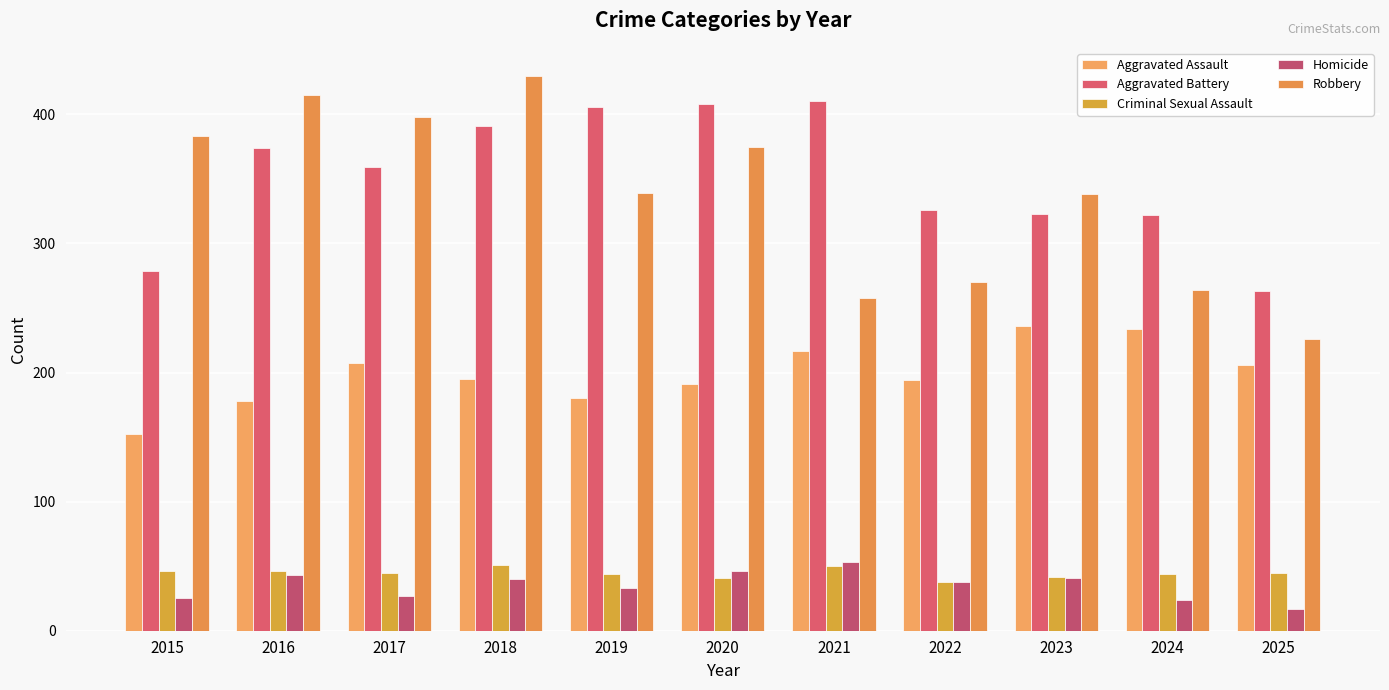

What is the greatest value displayed?

430